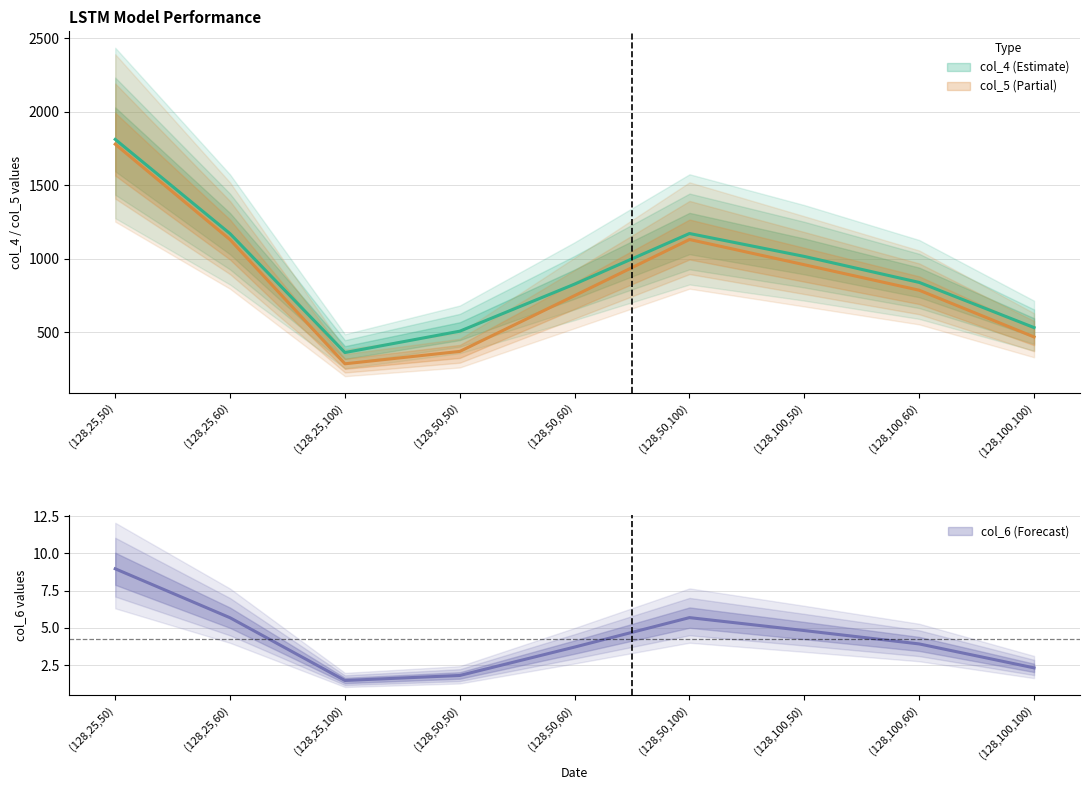

What is the difference between the col_5 values at (128,25,50) and (128,100,60)?

993.0